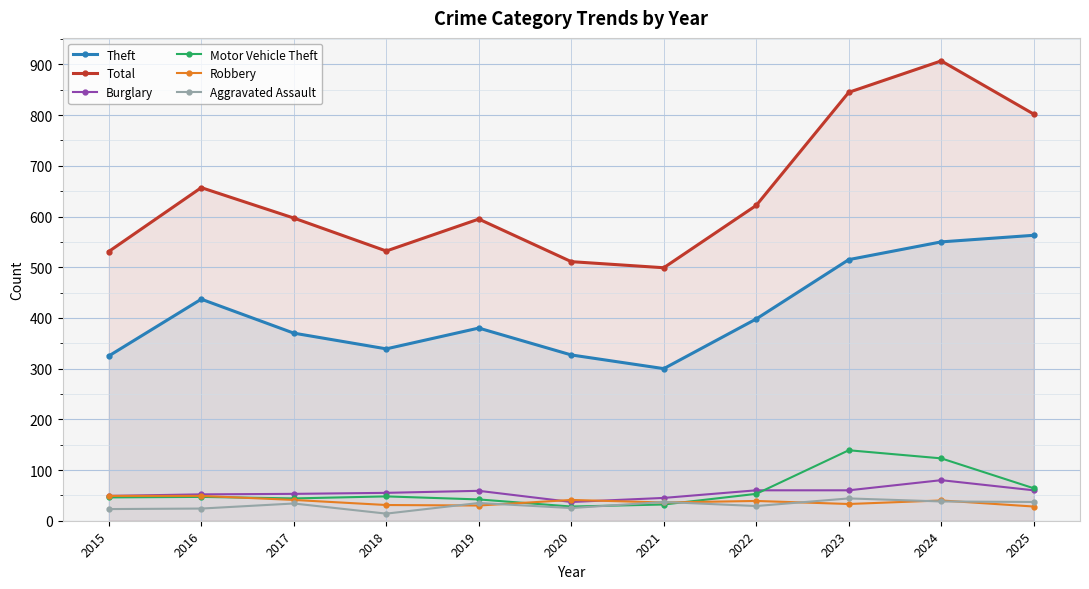

Where is the first local maximum for Total?

2016